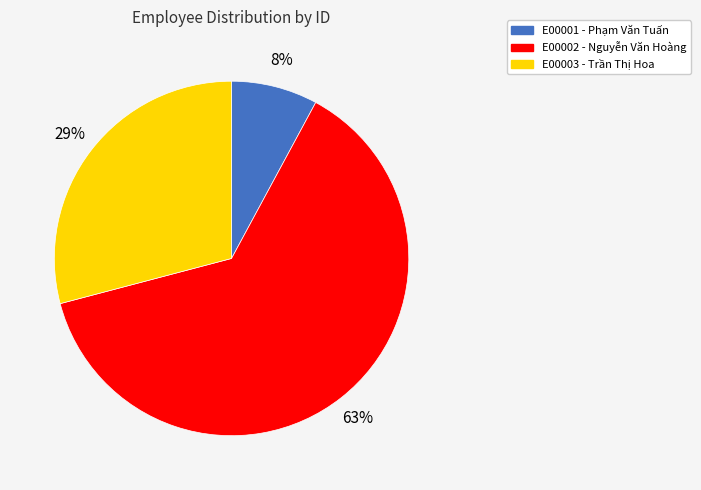

What is the majority slice?

E00002